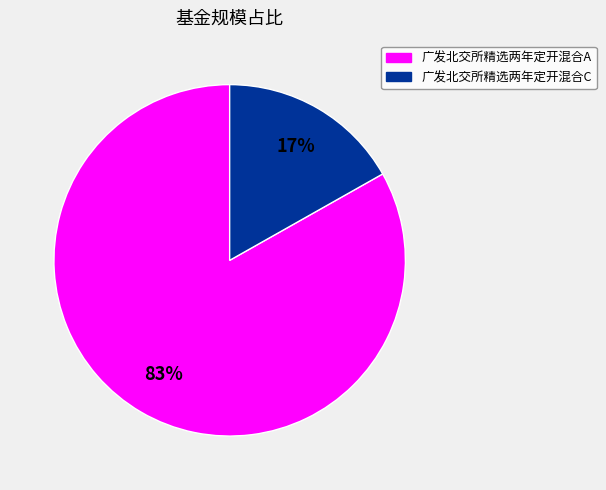

Does any single category account for the majority?

Yes